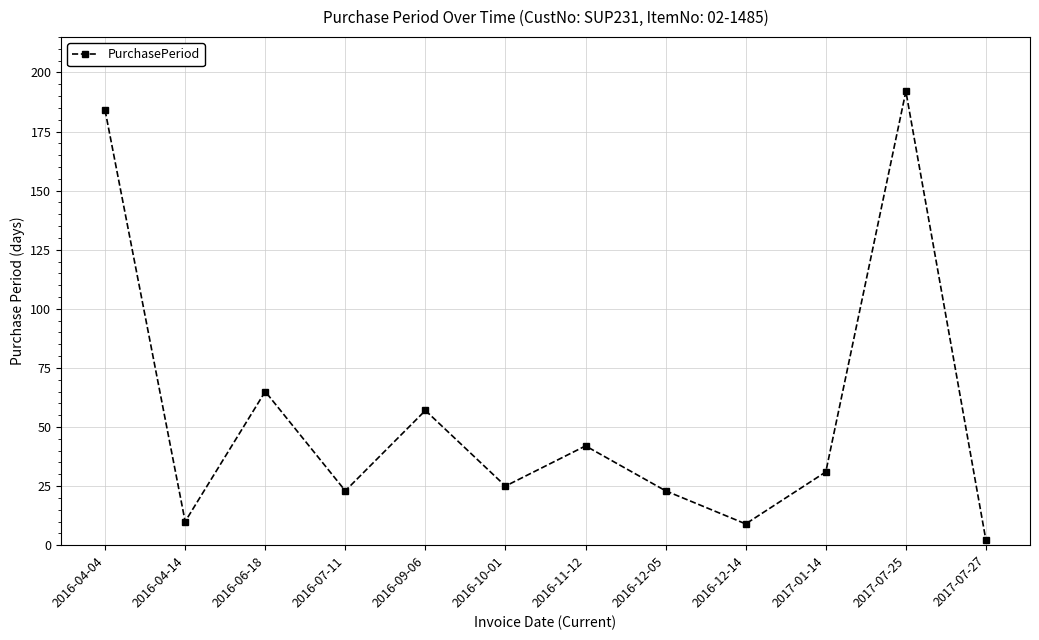

What value does the data have at 2016-09-06?

57